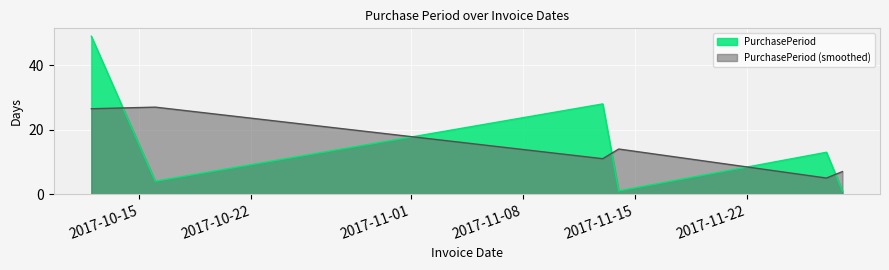

How many data points does each series have?

6